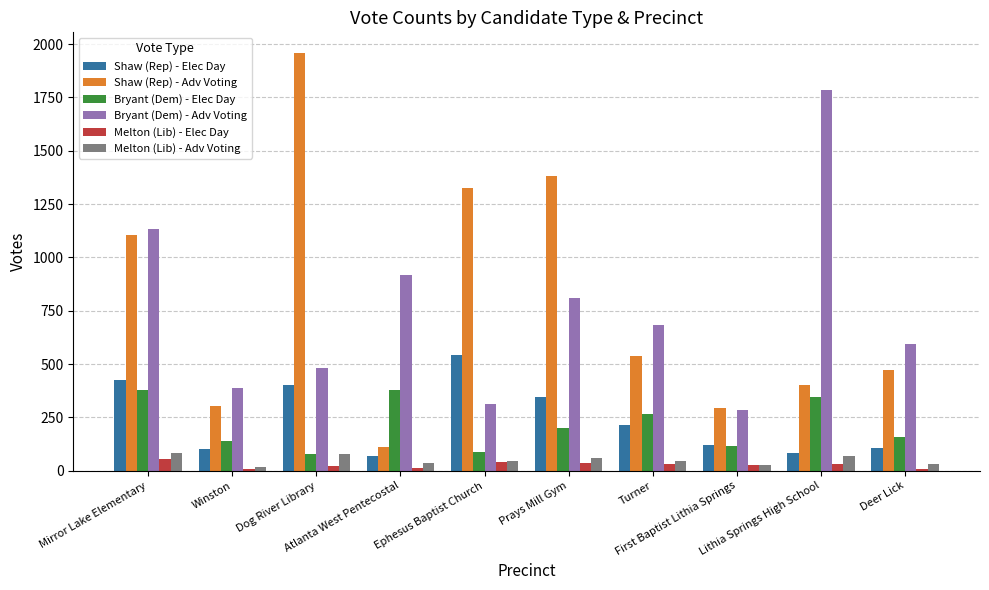

What is the difference between the maximum and minimum values in the Melton (Lib) - Elec Day series?

45